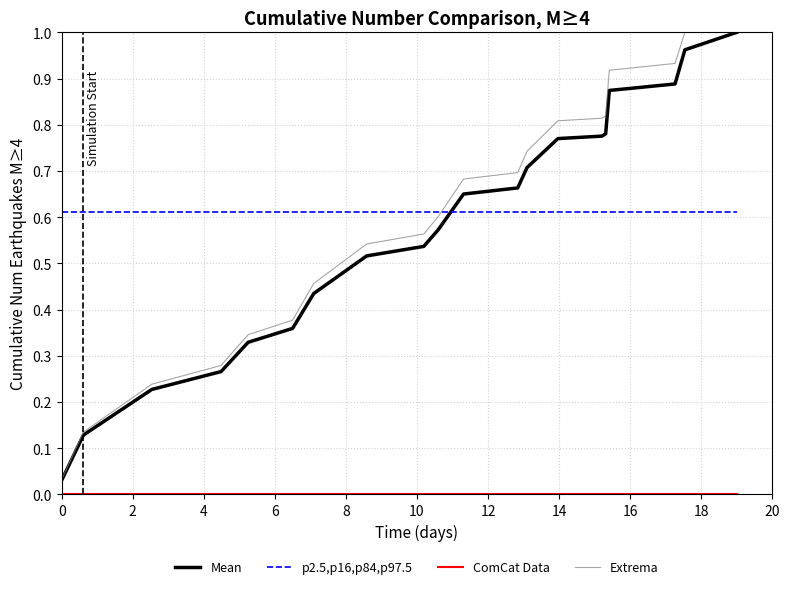

True or false: Extrema and p2.5,p16,p84,p97.5 cross at least once.

True